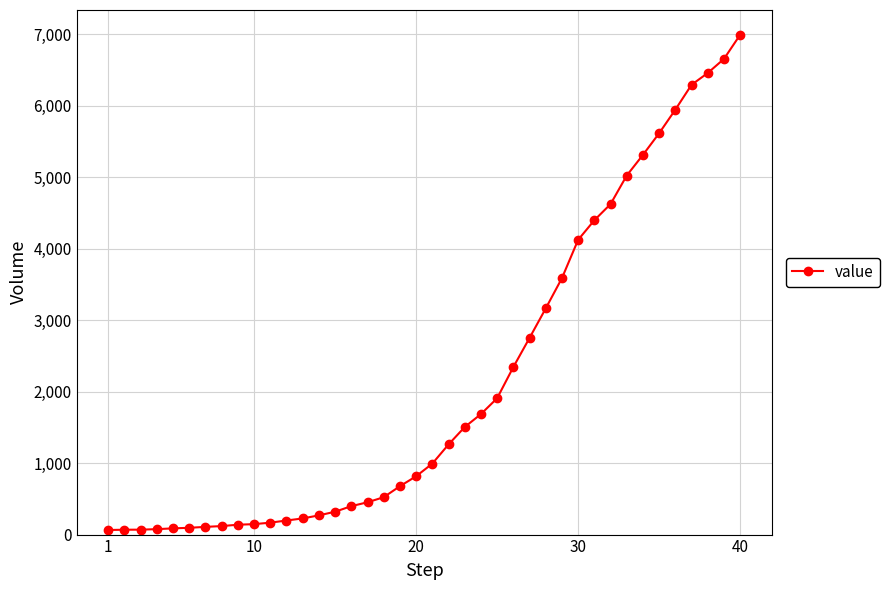

What is the maximum value shown in the chart?

6995